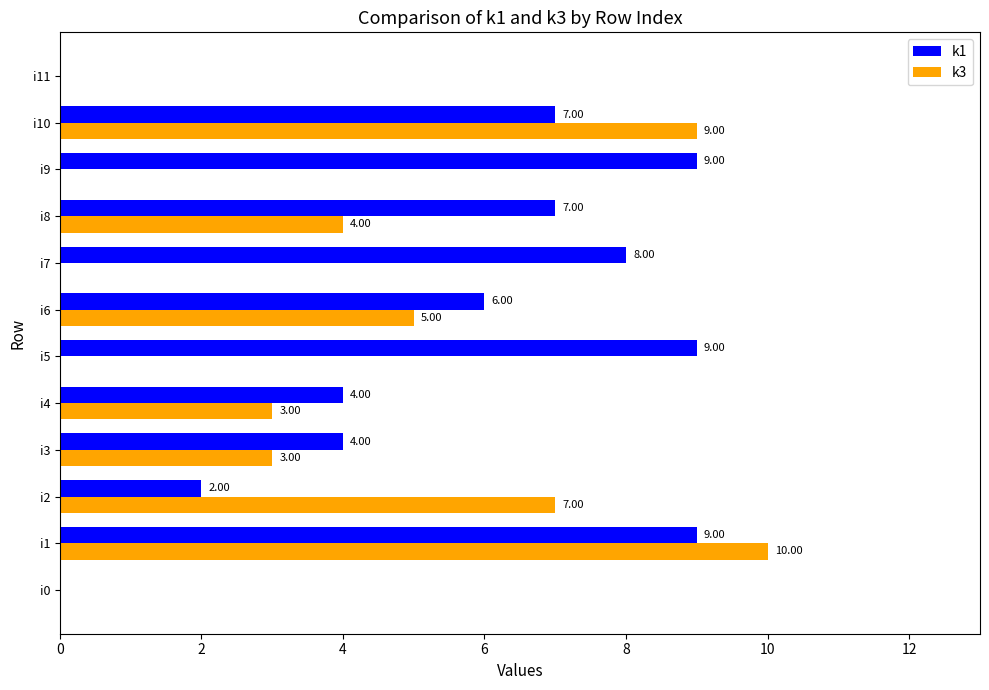

Which series changed the most between i2 and i8?

k1